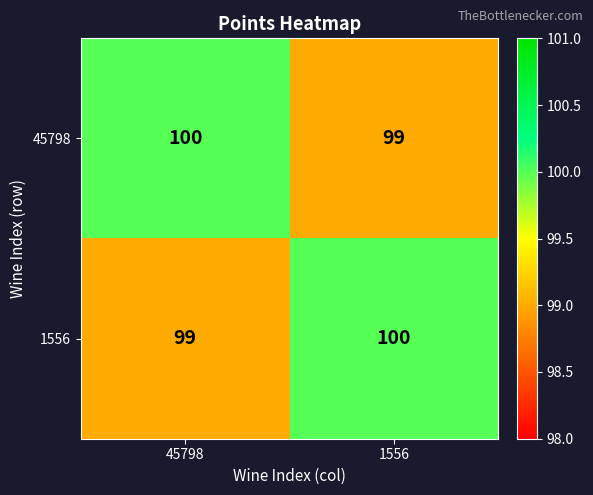

What is the sum of all 45798 values?

199